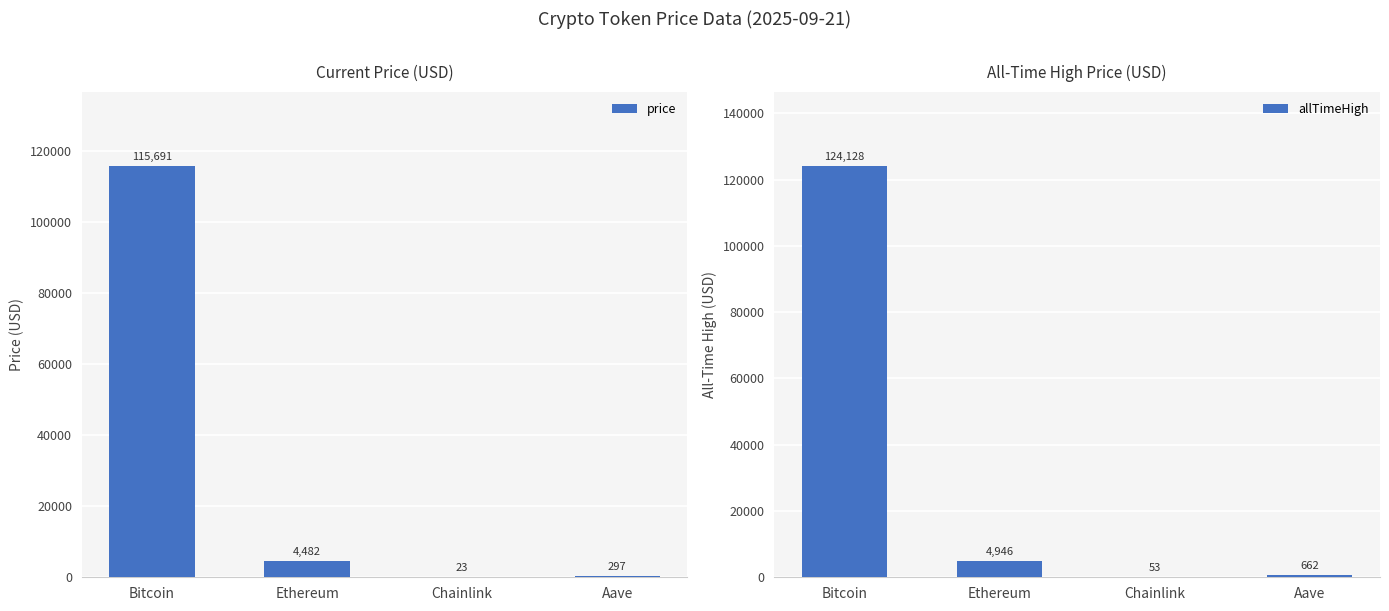

Which series has the largest range (max minus min)?

allTimeHigh